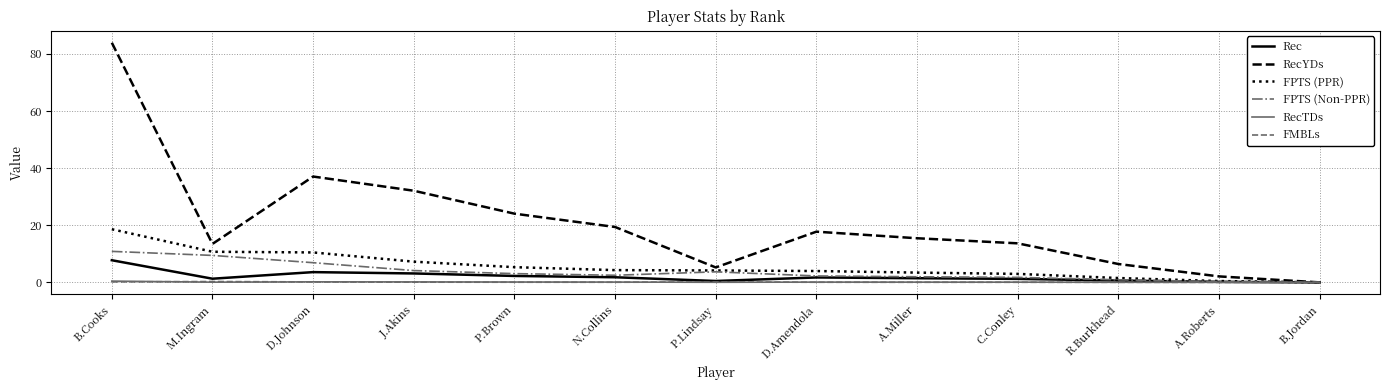

At how many categories does at least one series exceed 73?

1